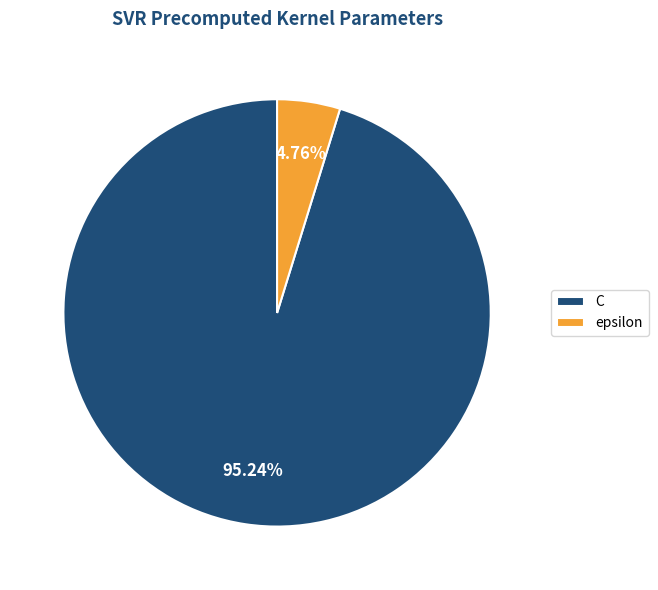

Between epsilon and C, which is larger?

C